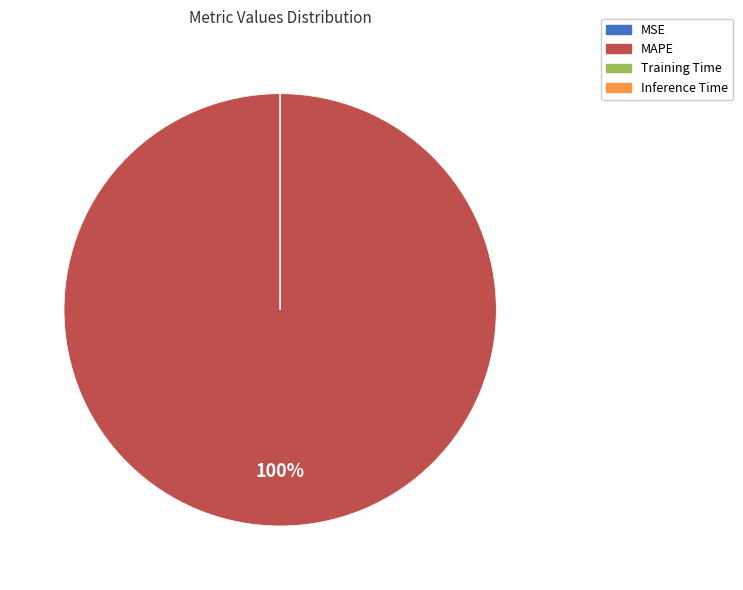

True or false: MAPE accounts for 100% of the total.

True